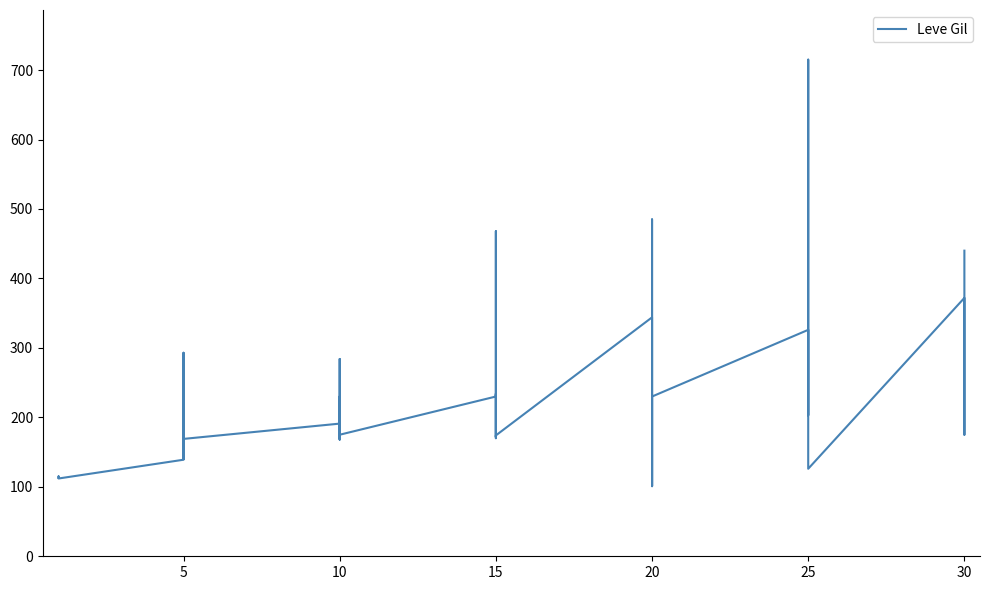

Which has a higher value, 20 or 20?

20